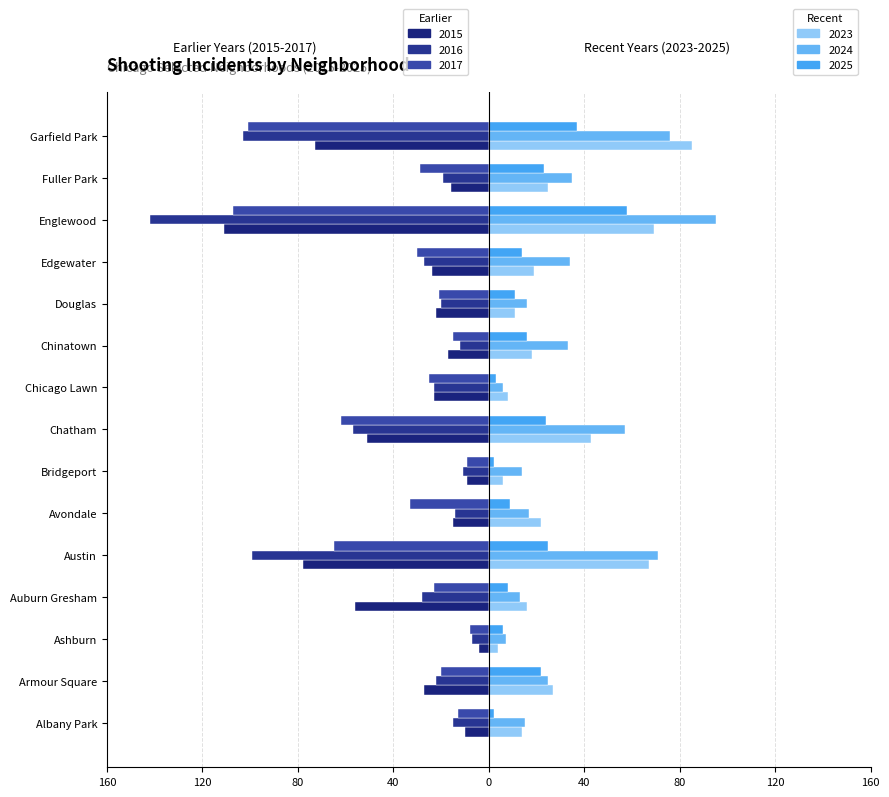

The 2017 series shows -8 at Ashburn. True or false?

True